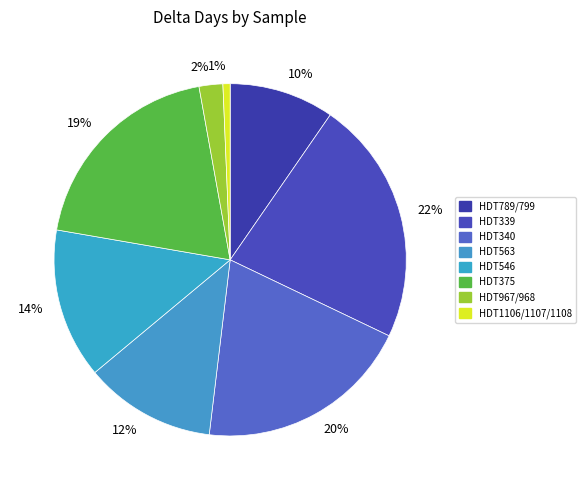

To the nearest percent, what portion does 14% represent?

14%